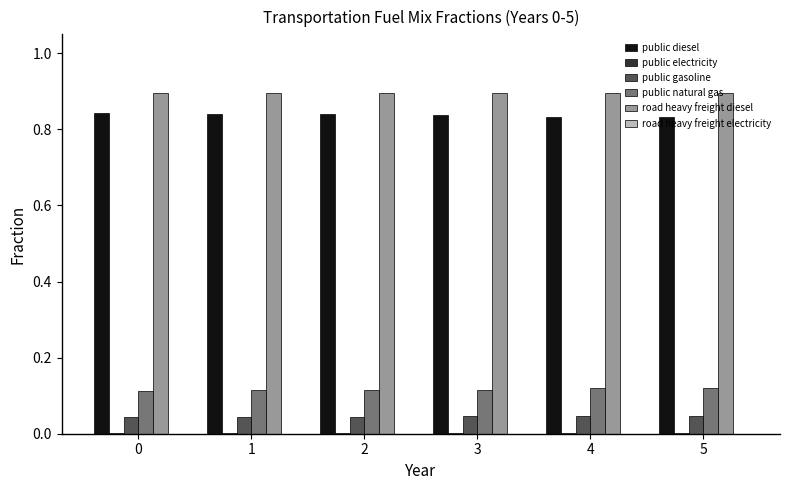

Is the value of public gasoline at 2 greater than the value of public natural gas at 4?

No